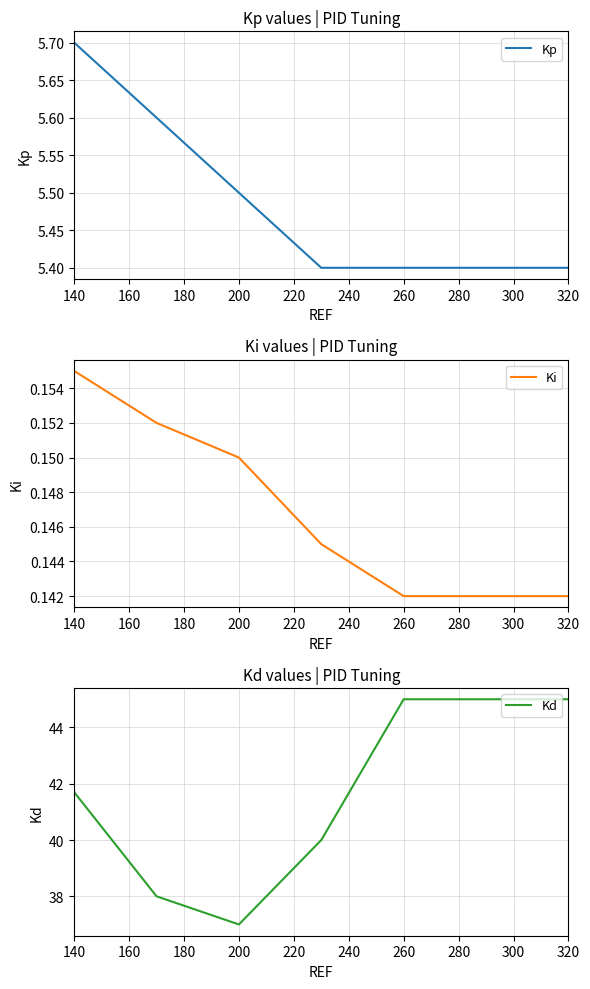

Reading left to right, list all the values displayed in this chart.

Kp: 5.7	5.6	5.5	5.4	5.4	5.4	5.4
Ki: 0.2	0.2	0.1	0.1	0.1	0.1	0.1
Kd: 41.7	38.0	37.0	40.0	45.0	45.0	45.0